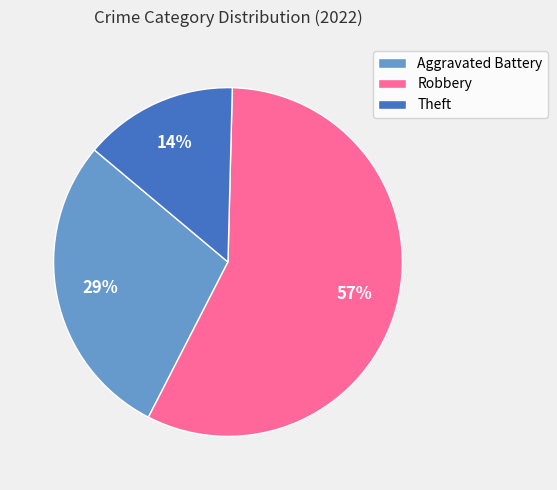

Rank the categories by value from lowest to highest.

Theft, Aggravated Battery, Robbery